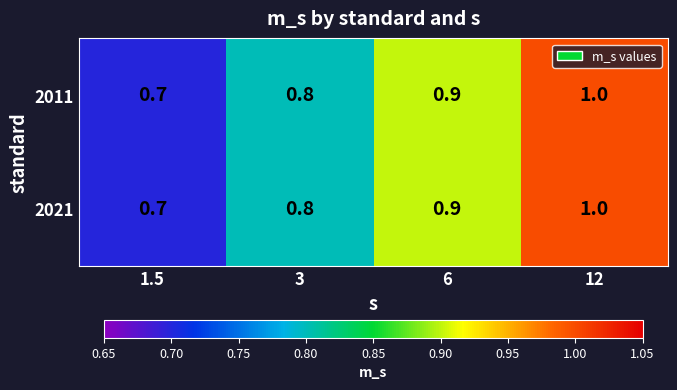

Reading right to left, transcribe all the data shown in this chart.

2011: 12=1.0	6=0.9	3=0.8	1.5=0.7
2021: 12=1.0	6=0.9	3=0.8	1.5=0.7